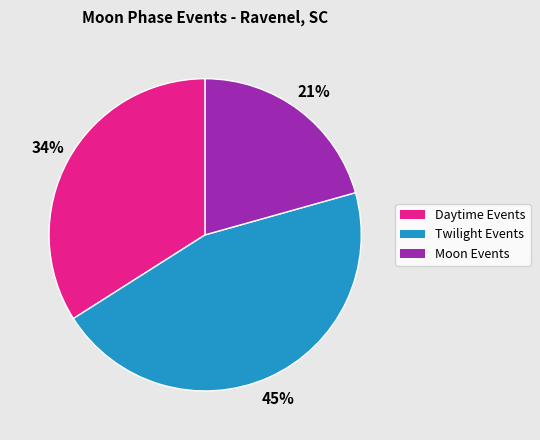

Which slice is the smallest?

Moon Events